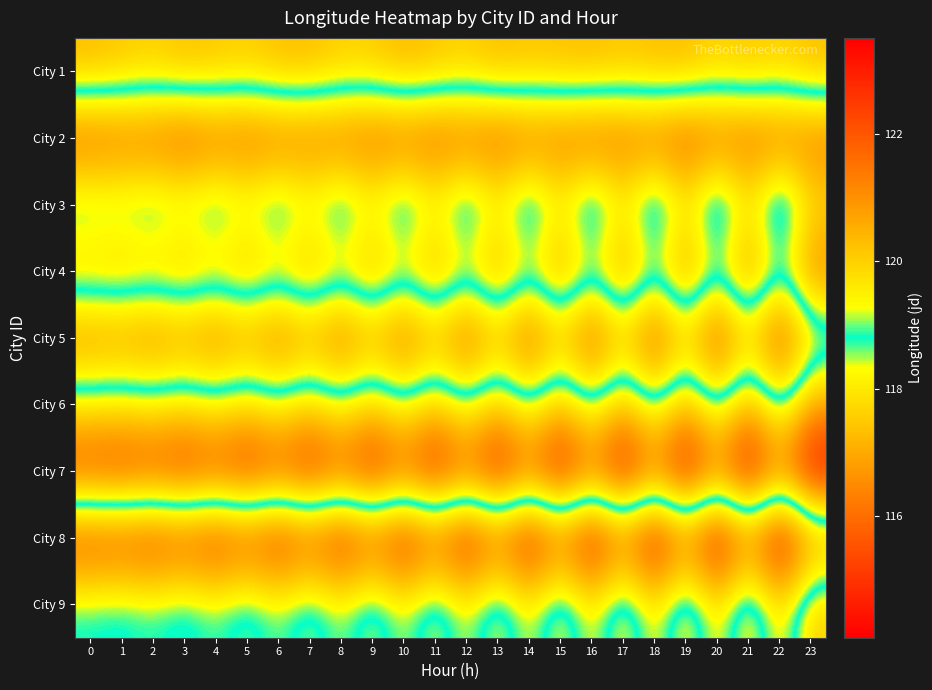

At which category is the sum across all series the highest?

23